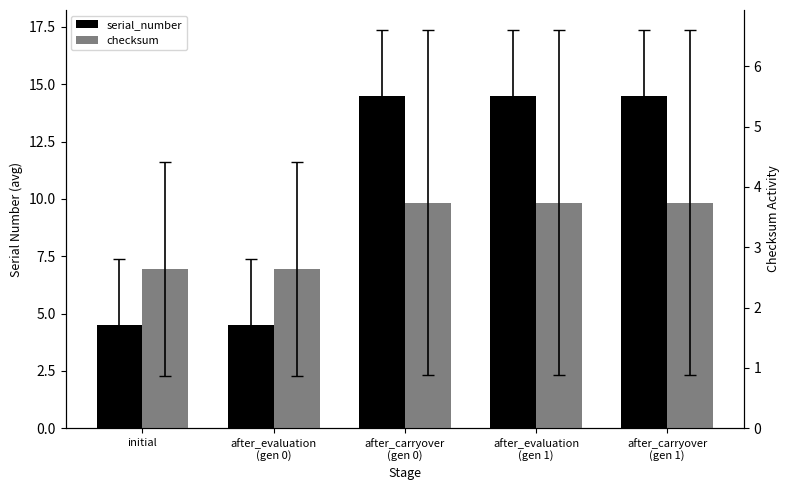

What is the total value across all series at after_evaluation
(gen 0)?

7.1